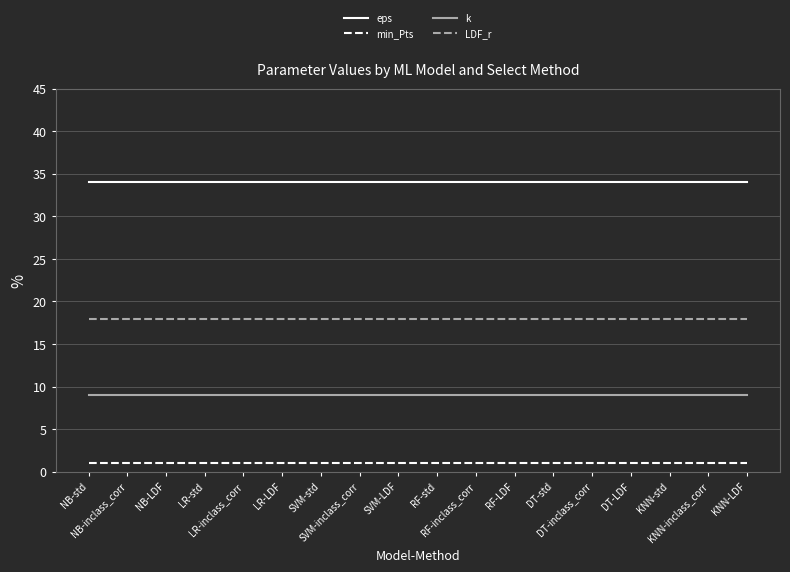

True or false: eps and LDF_r cross at least once.

False